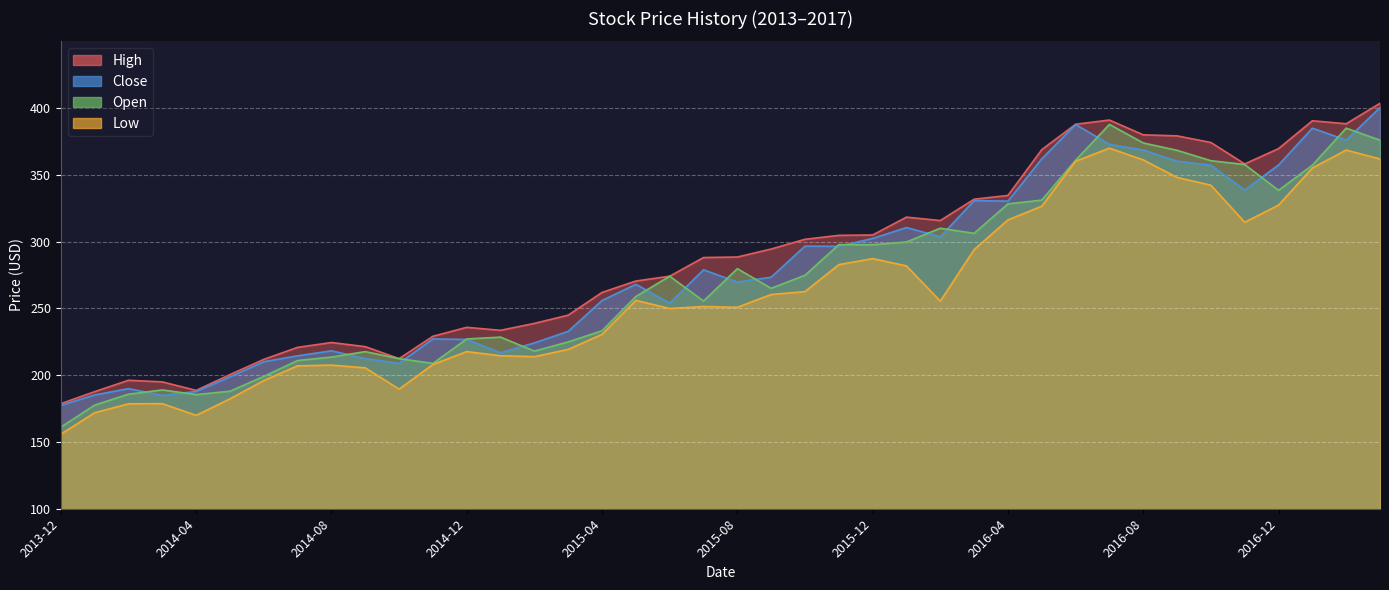

Which series changed the most between 2014-09 and 2016-04?

Close